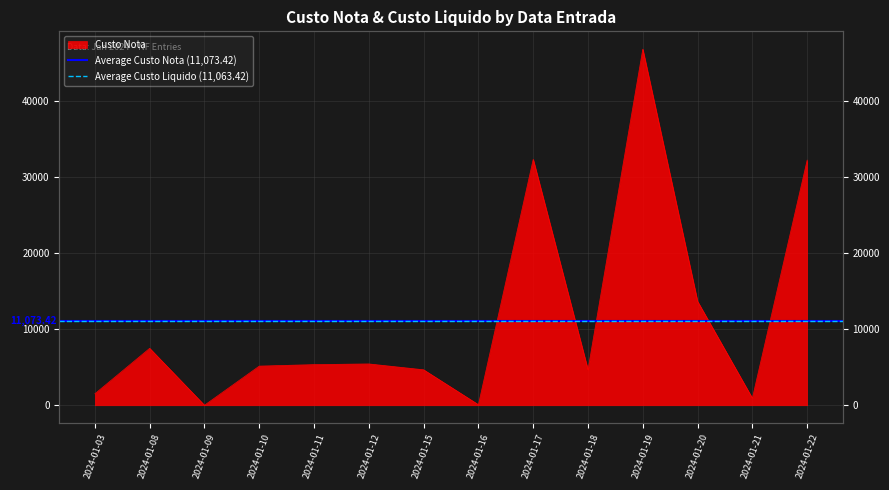

What is the sum of the Average Custo Liquido (11,063.42) values at 2024-01-03 and 2024-01-08?

22126.8